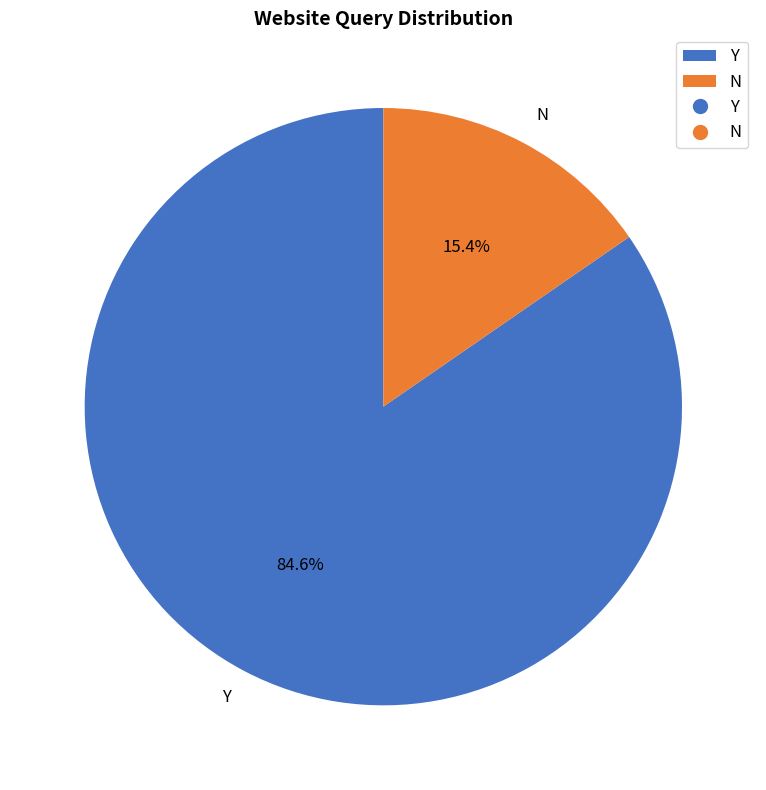

The Y slice represents 91% of the pie. True or false?

False